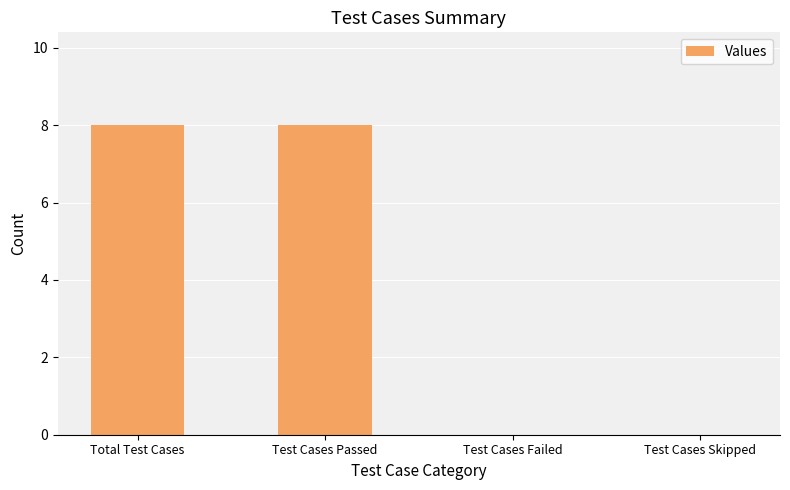

What is the sum of all values?

16